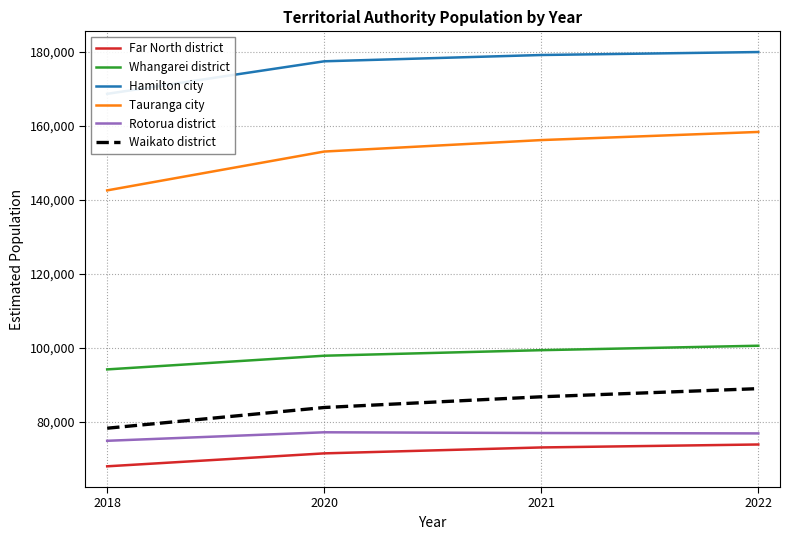

True or false: Tauranga city has a value of 156100 at 2021.

True